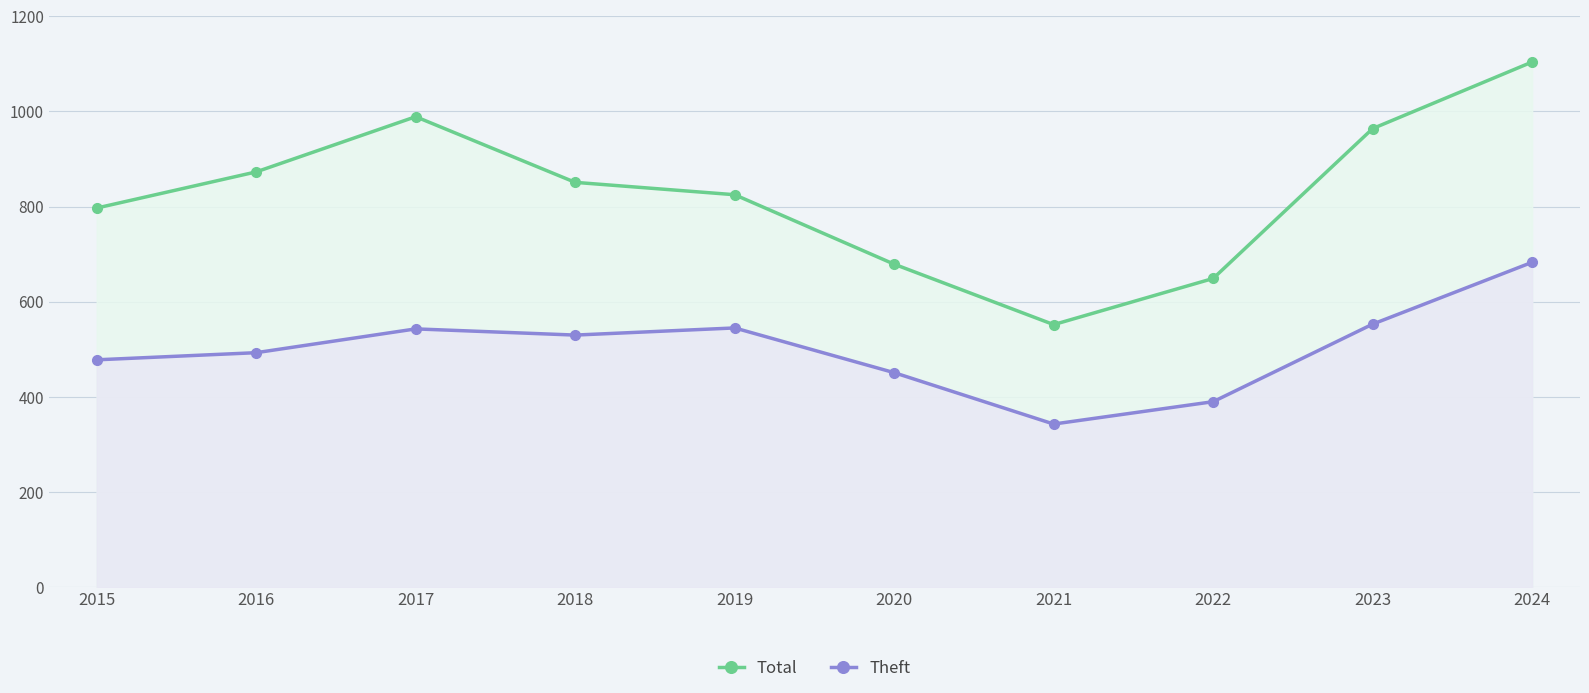

Which category has the lowest value in the Theft series?

2021